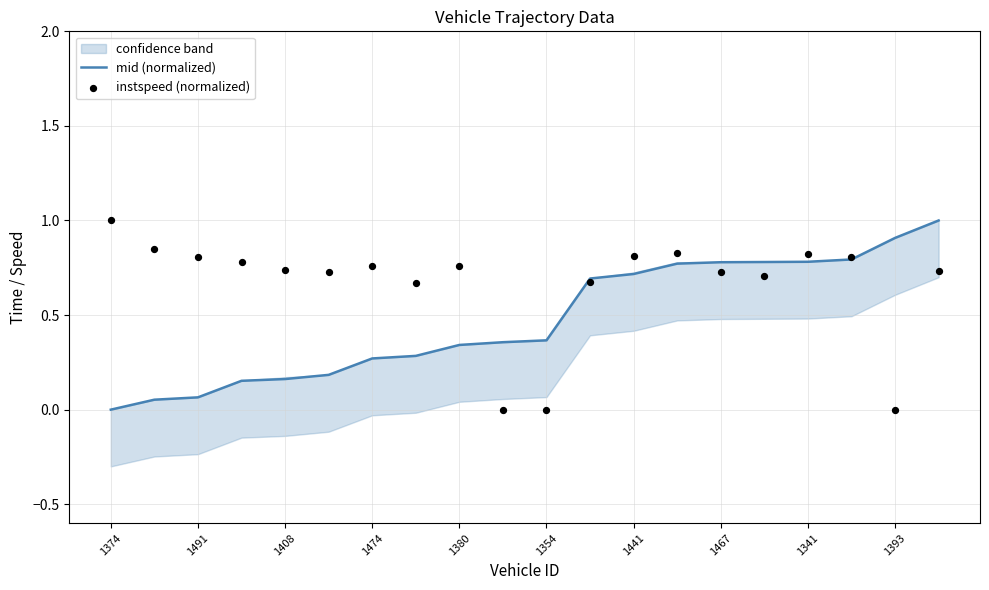

Is the value of mid (normalized) at 1341 greater than the value of instspeed (normalized) at 1474?

Yes